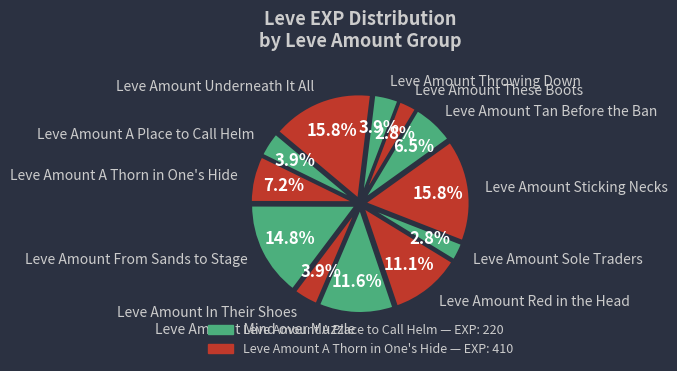

Which has a higher value, Leve Amount Sole Traders or Leve Amount In Their Shoes?

Leve Amount In Their Shoes